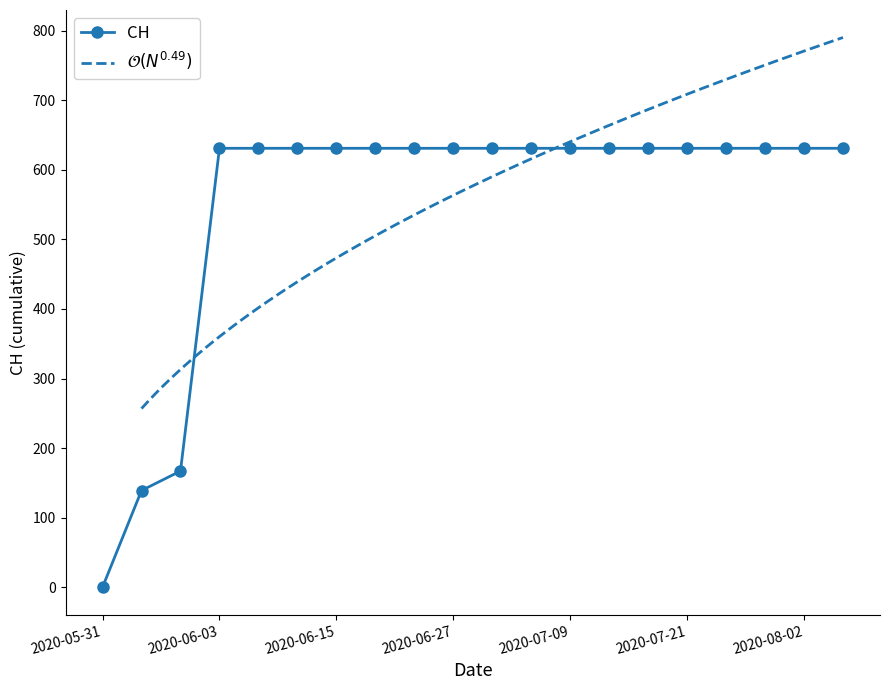

What is the ratio of the value at 2020-07-29 to the value at 2020-06-15?

1.0